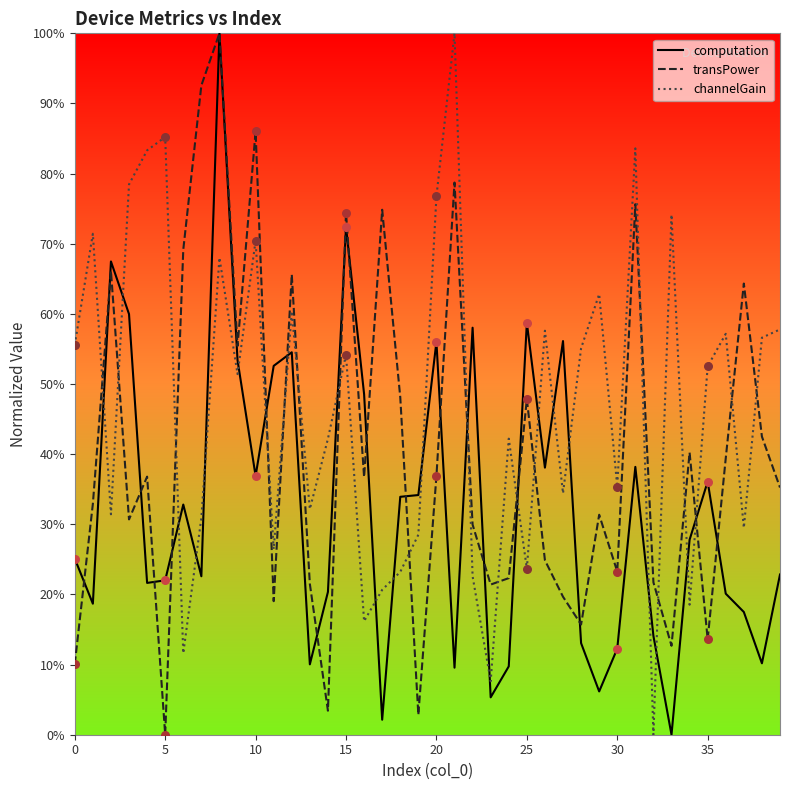

At how many categories does at least one series exceed 5?

40